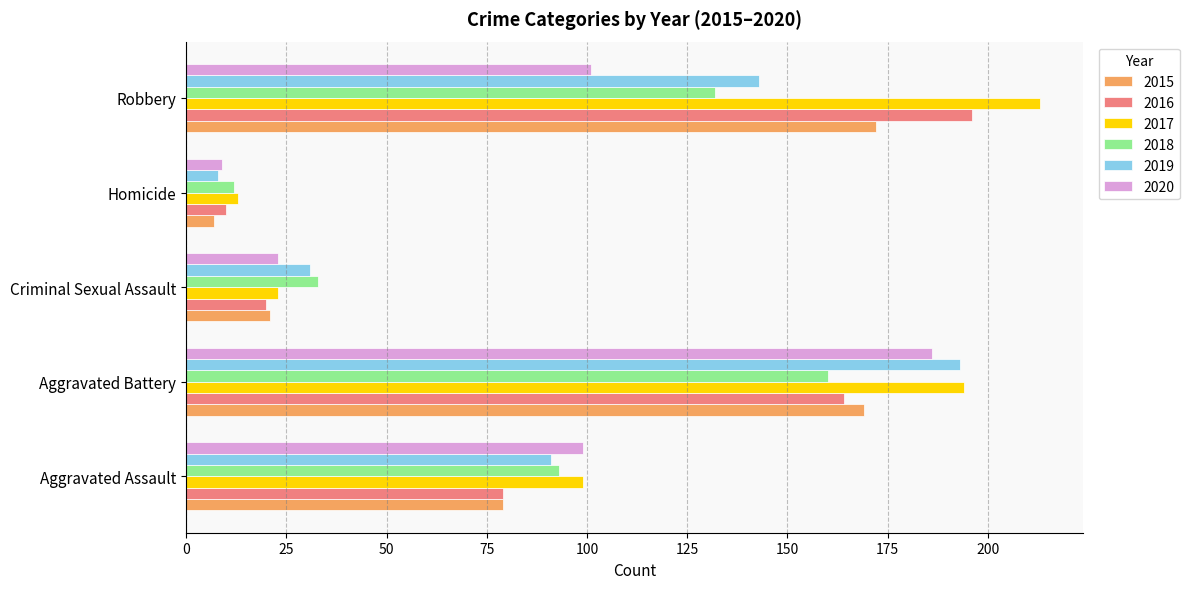

What is the difference between the second highest and minimum values in the 2018 series?

120